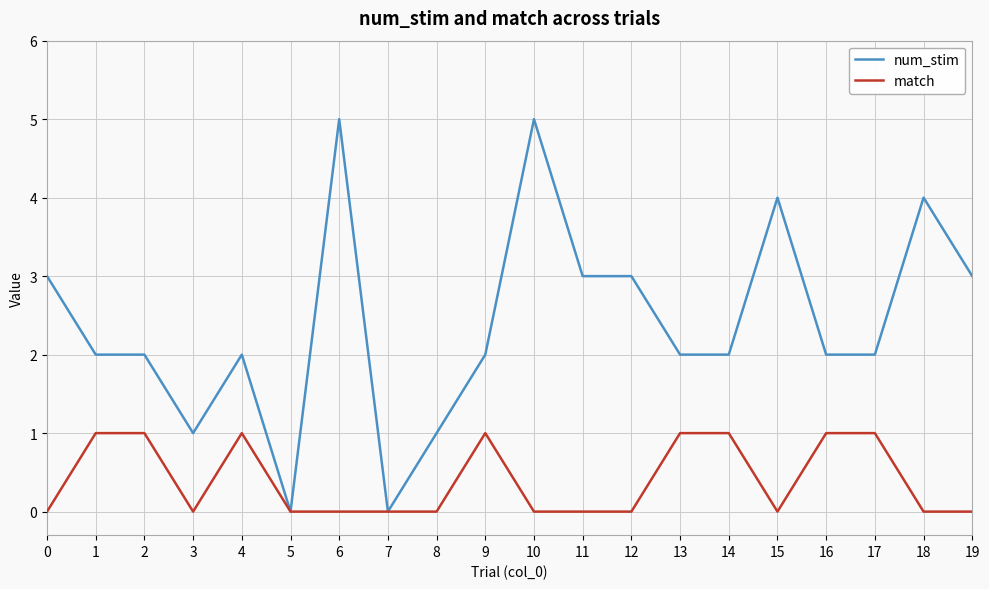

List the series in order of their peak value, lowest first.

match, num_stim